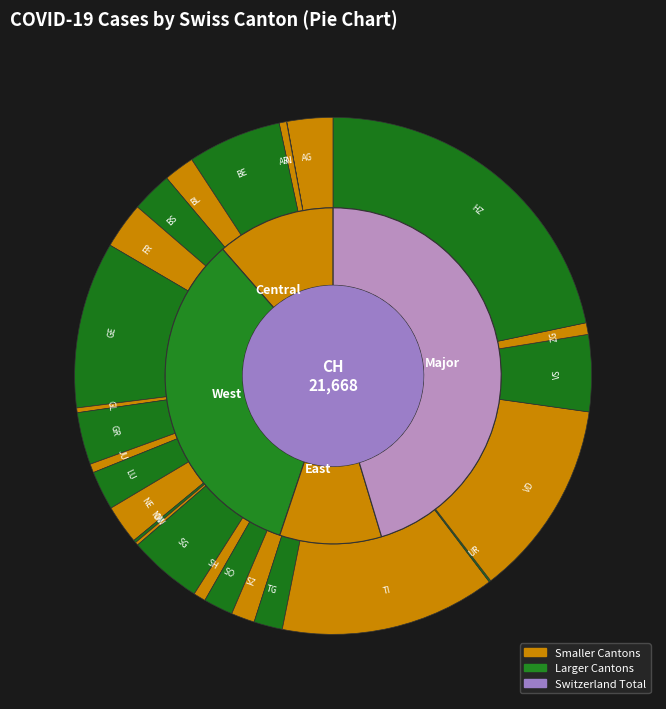

The LU slice represents 2% of the pie. True or false?

True